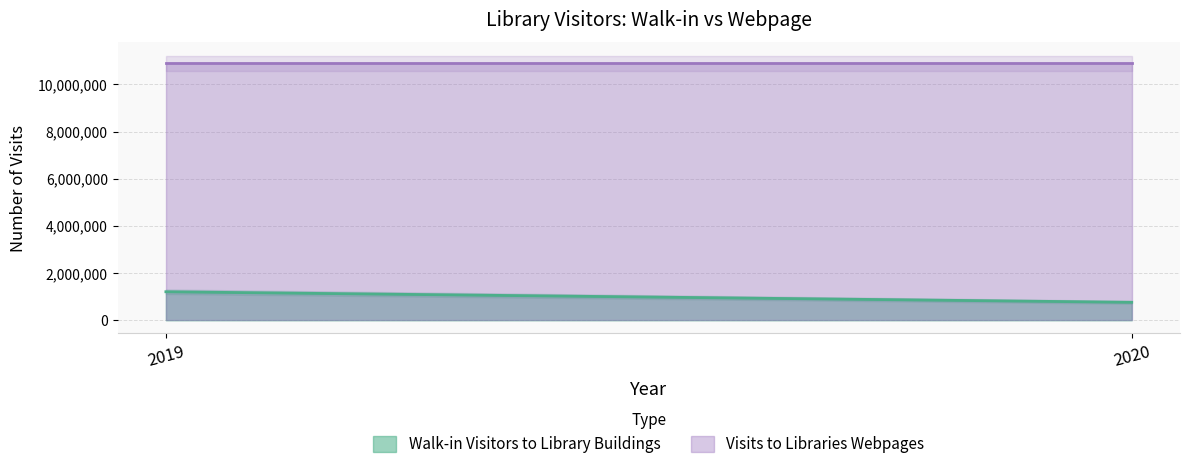

Where is Walk-in Visitors to Library Buildings nearest to the value 982851?

2019